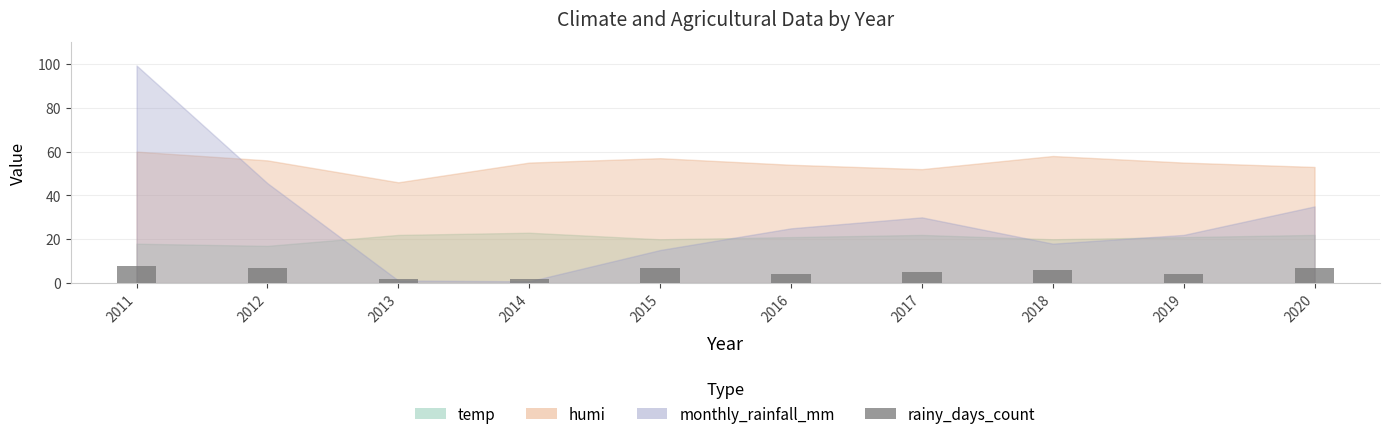

How many values exceed 6?

4